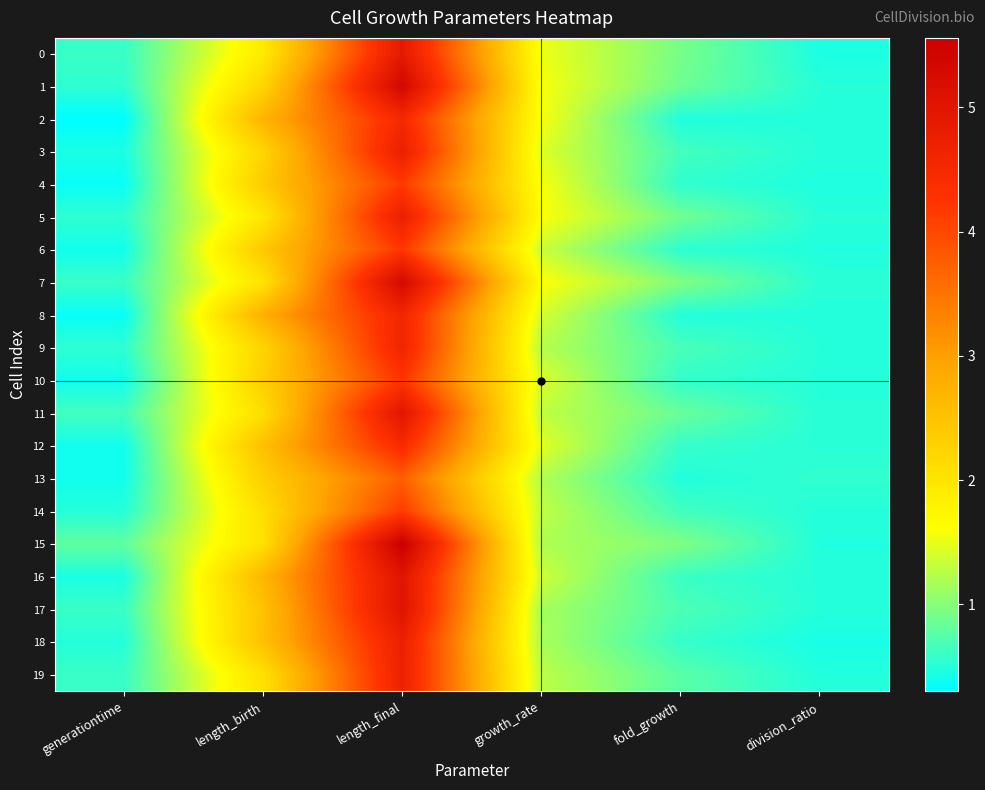

What is the total value across all series at fold_growth?

13.8